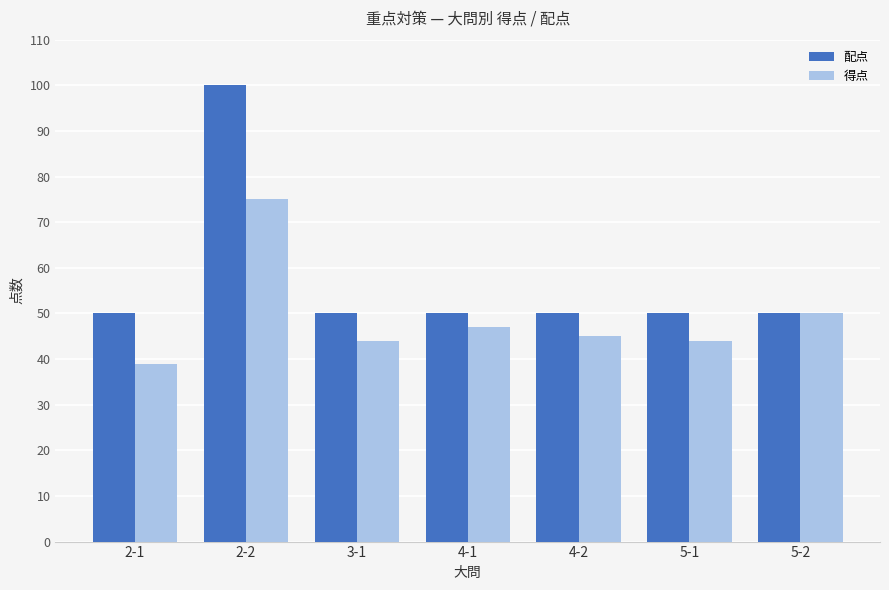

What is the maximum value shown in the chart?

100